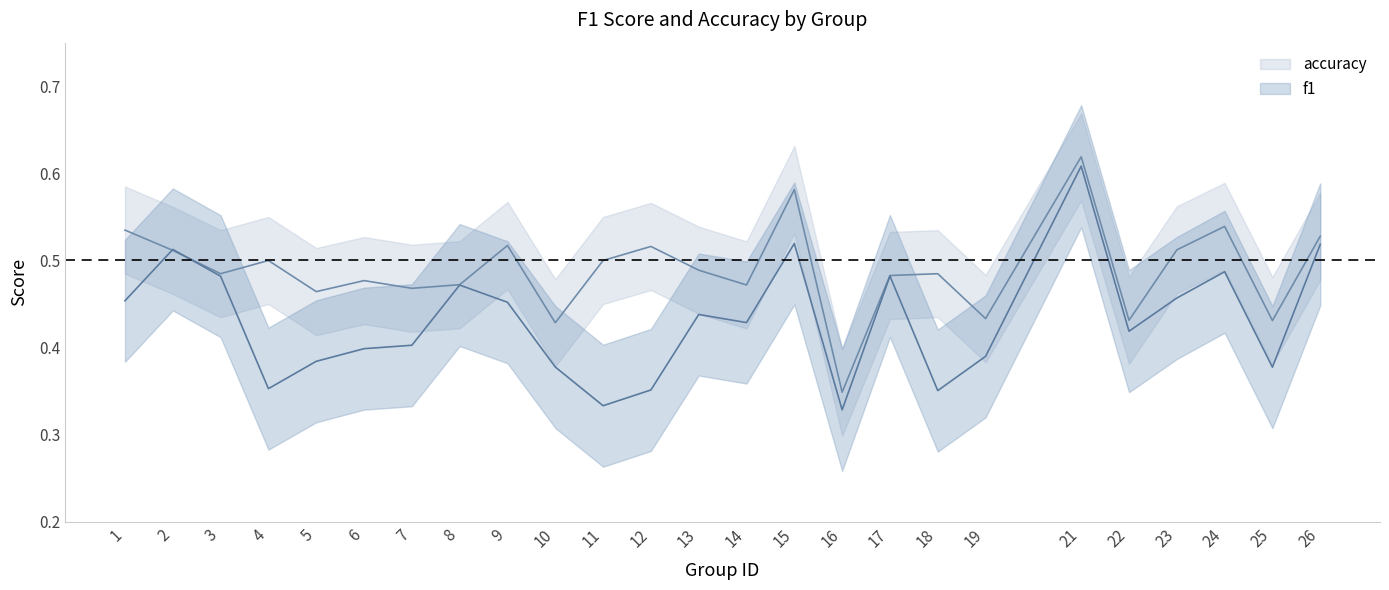

What is the average value of the accuracy series?

0.5